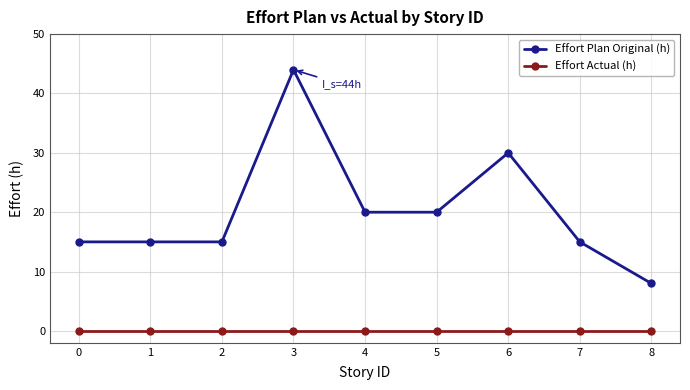

At which label is Effort Plan Original (h) closest to 26?

6